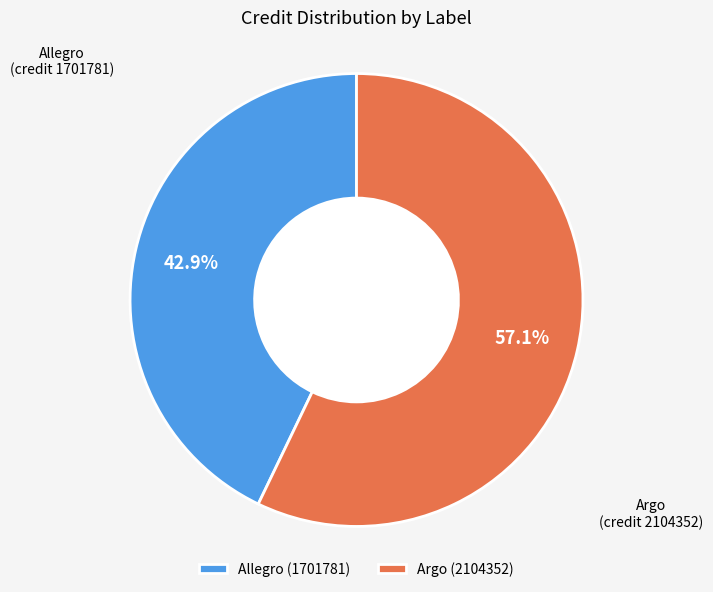

Rank the categories by value from highest to lowest.

Argo (2104352), Allegro (1701781)